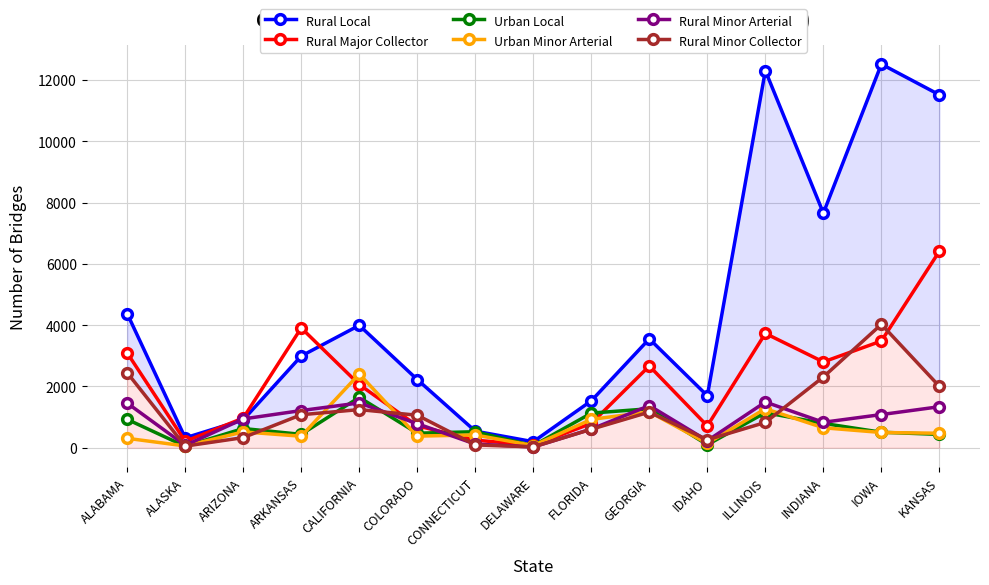

The Urban Local series shows 31 at ALASKA. True or false?

False